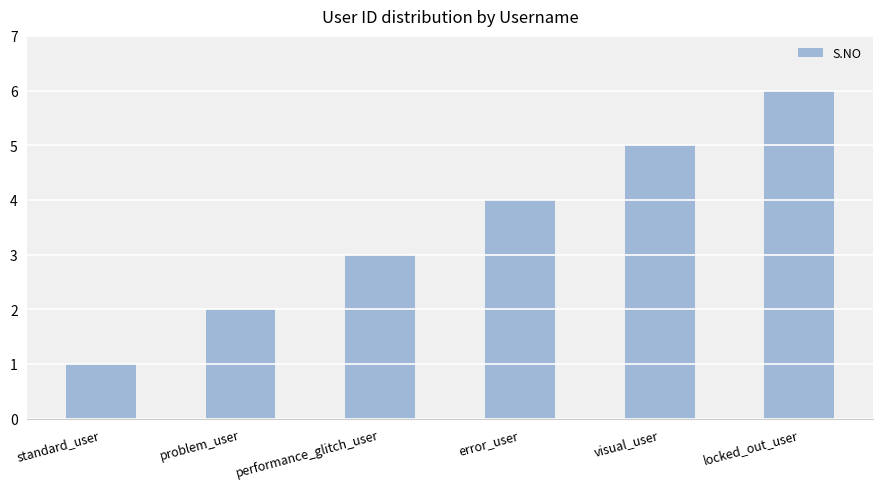

Which label corresponds to the largest value in the chart?

locked_out_user